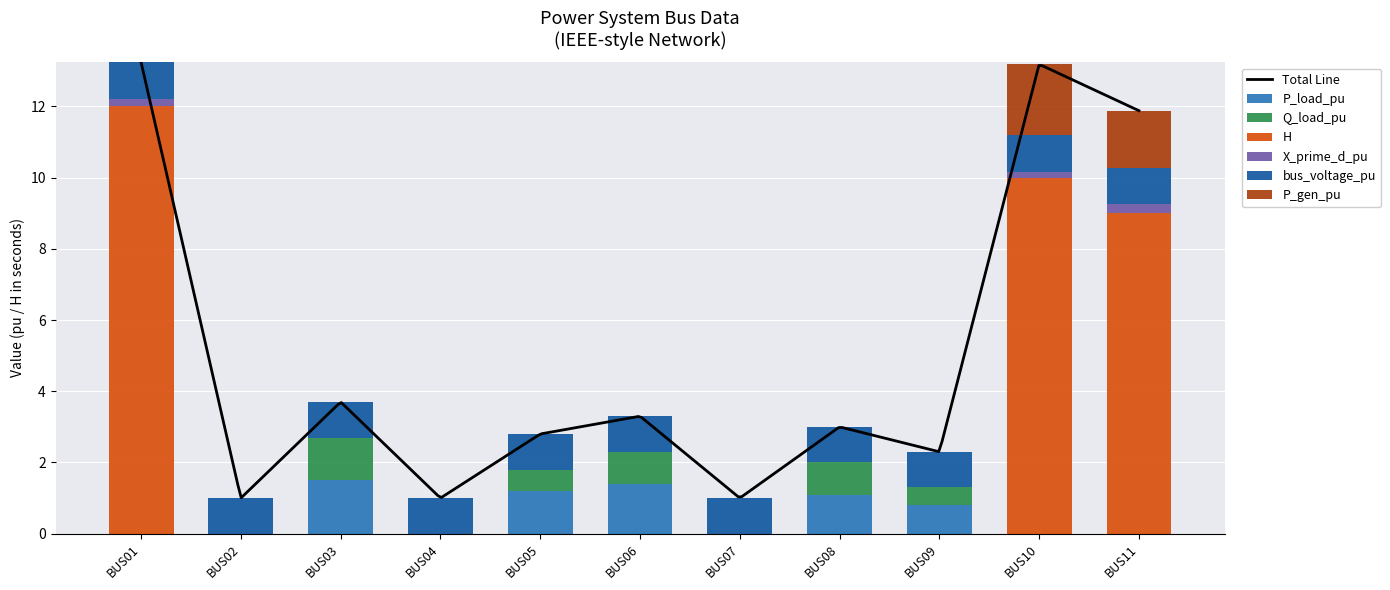

Is it true that H equals 0.0 at BUS02?

True